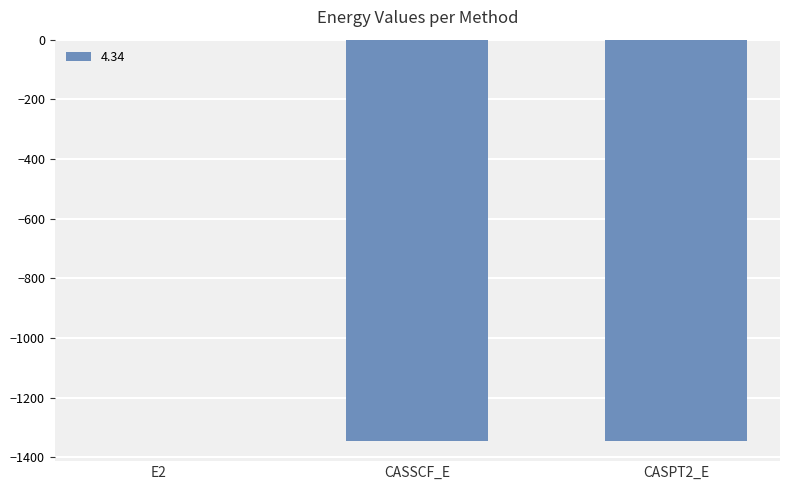

At which label does the data first exceed -1345?

E2